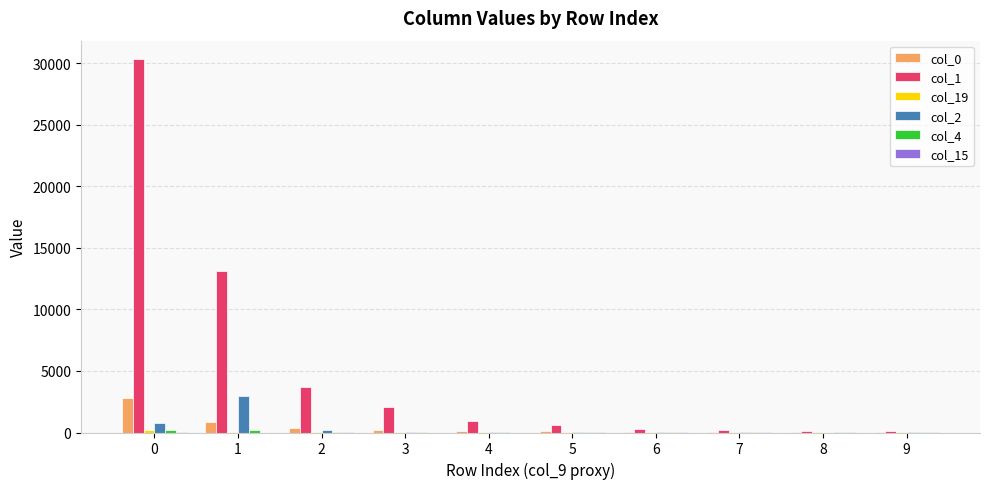

Which series has the largest total across all categories?

col_1